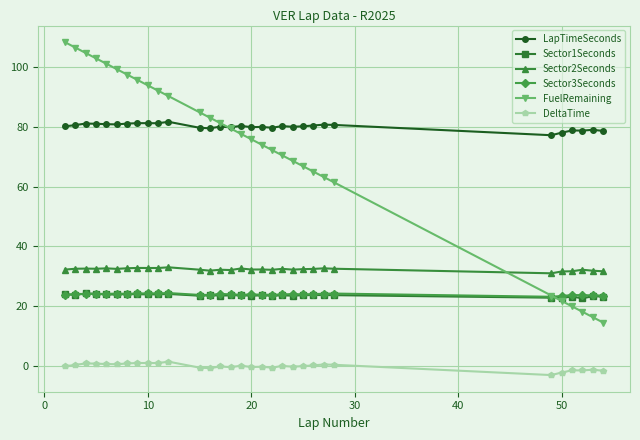

Which series has the largest total across all categories?

LapTimeSeconds